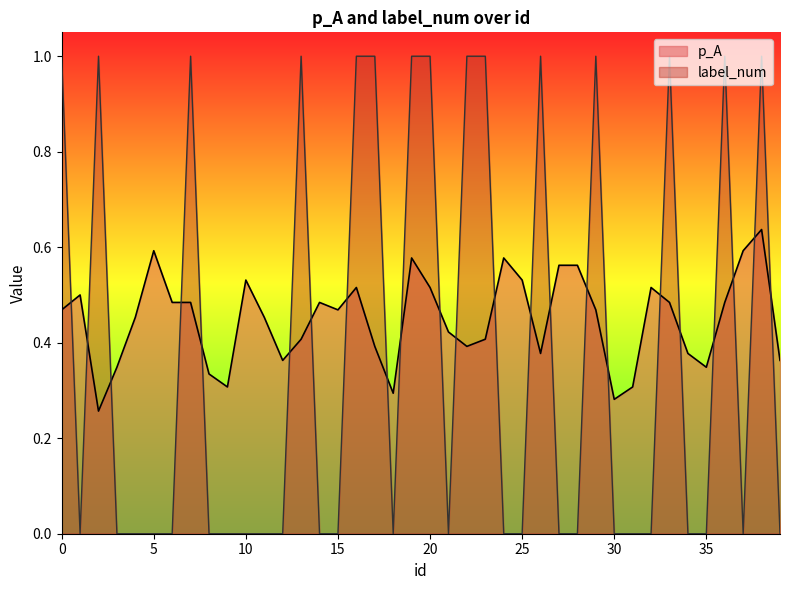

What is the spread (max minus min) of values at 23?

0.6